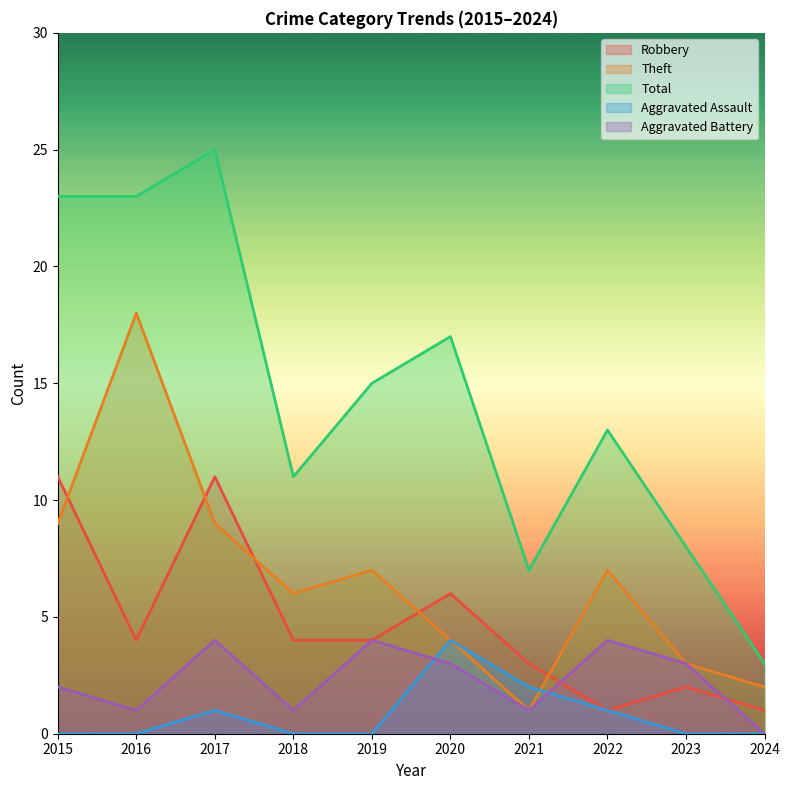

Between 2020 and 2021, which is larger?

2020